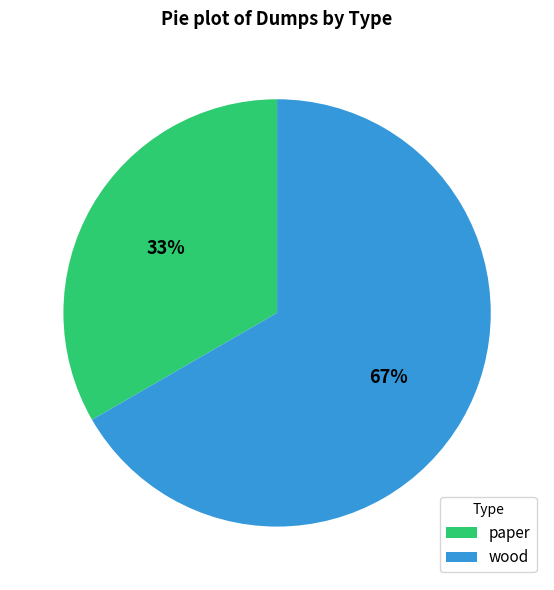

Which slice is the smallest?

paper